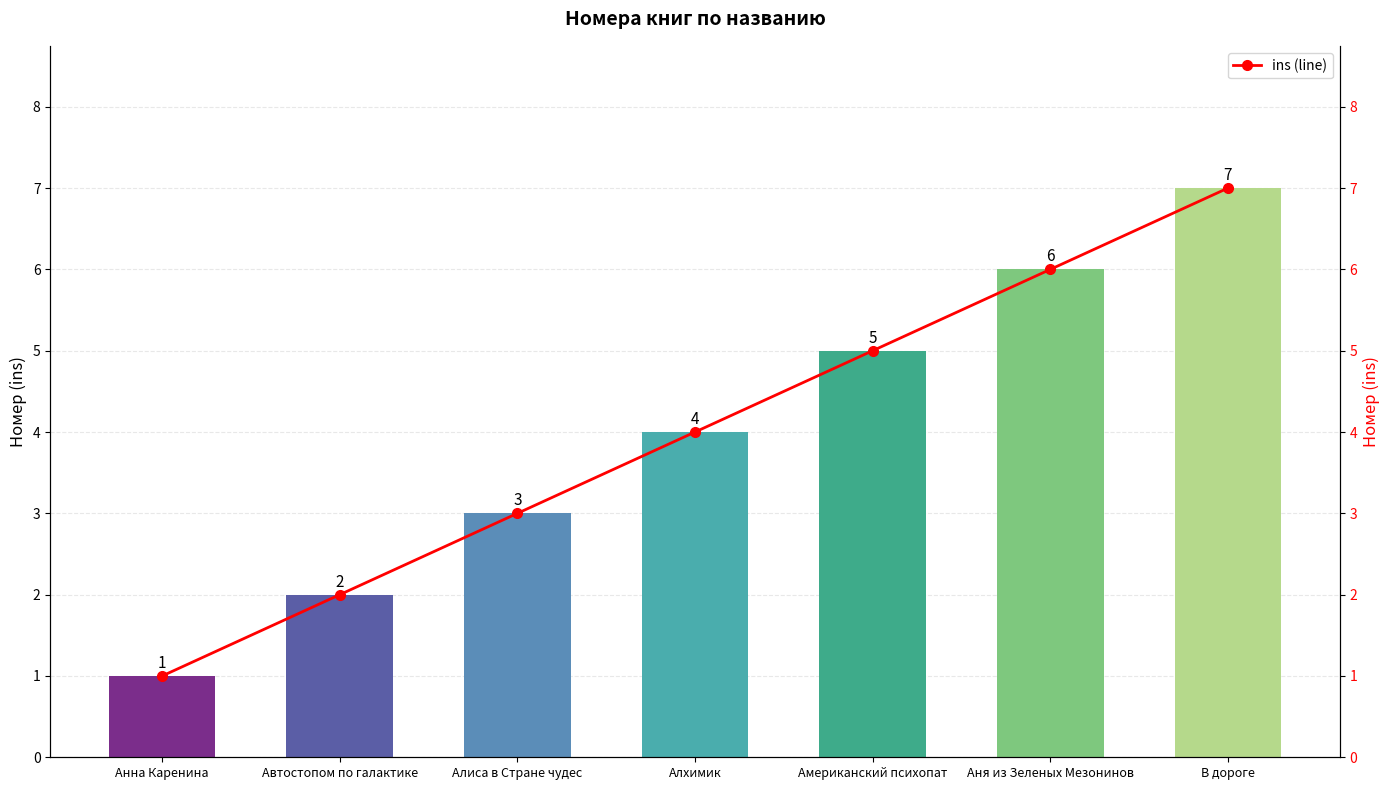

Reading left to right, extract all data points from this chart.

ins: 1	2	3	4	5	6	7
ins (line): 1	2	3	4	5	6	7